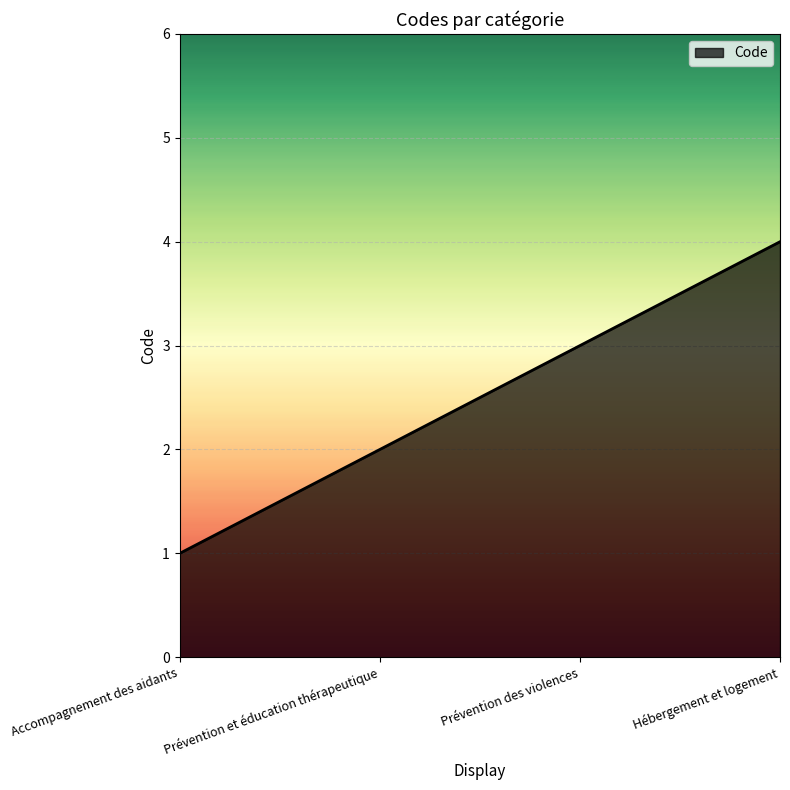

What is the approximate value at Accompagnement des aidants?

1